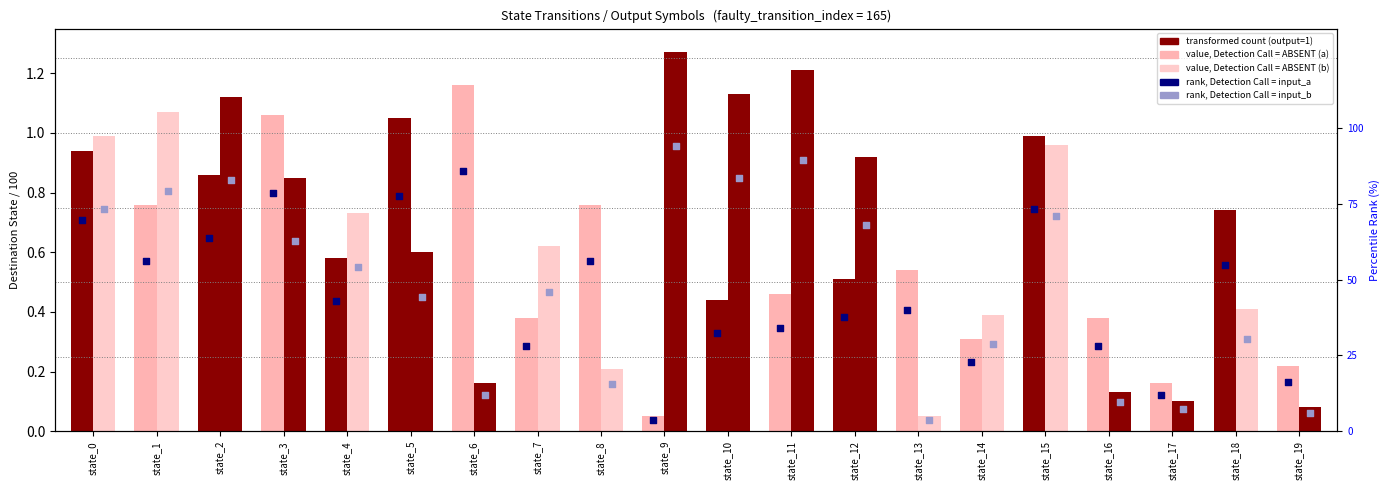

Which series has the widest spread of Y values?

rank input_b